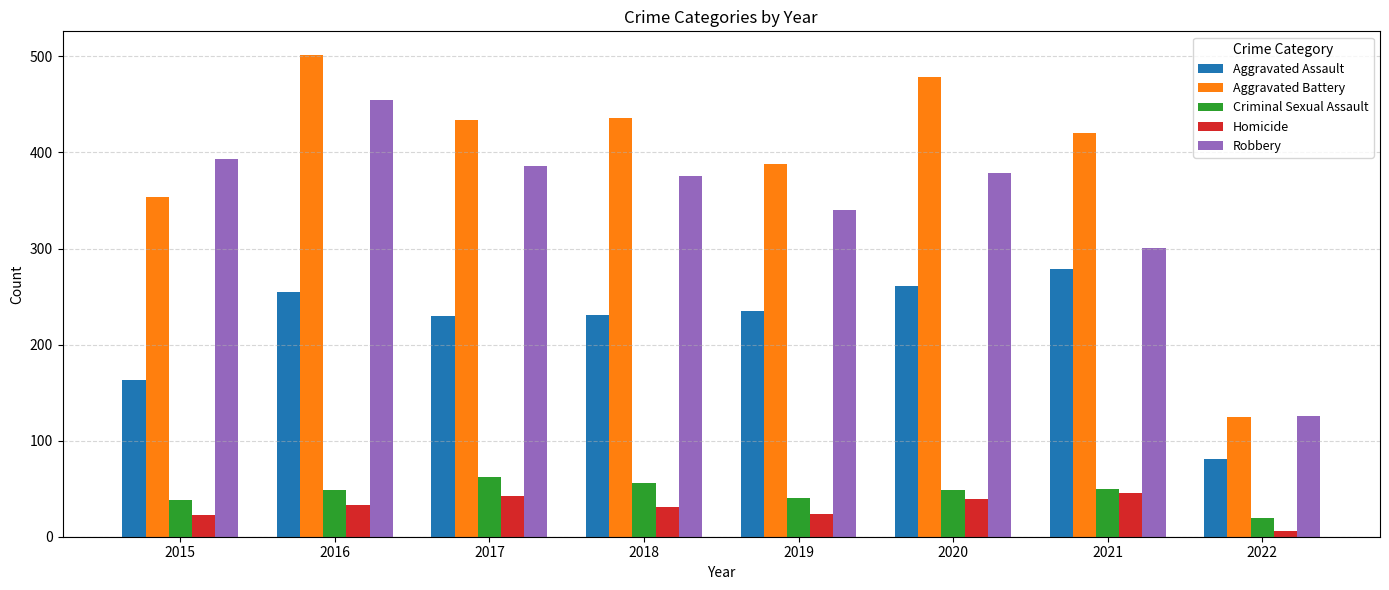

Where does the Aggravated Battery series first go above 434?

2016